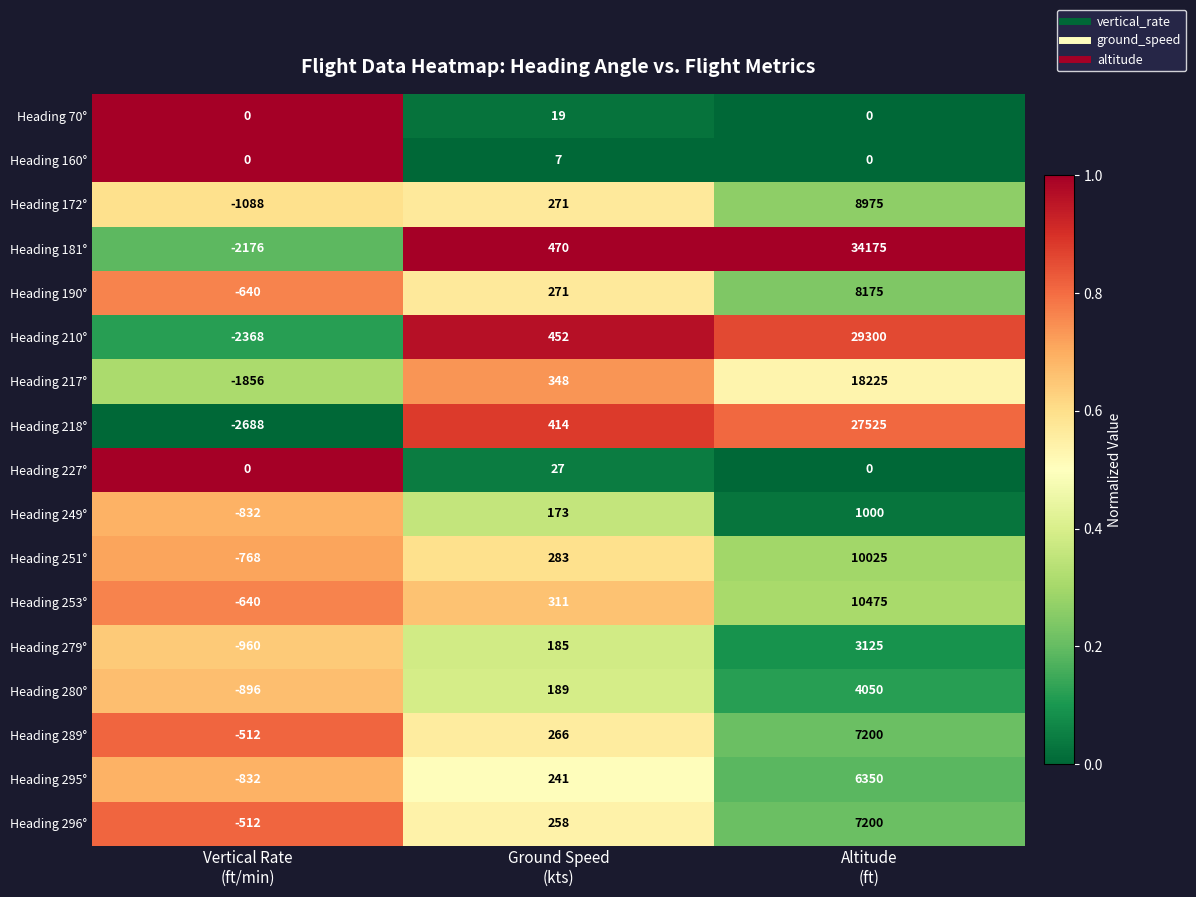

What is the difference between the maximum and minimum values in the Heading 280° series?

4946